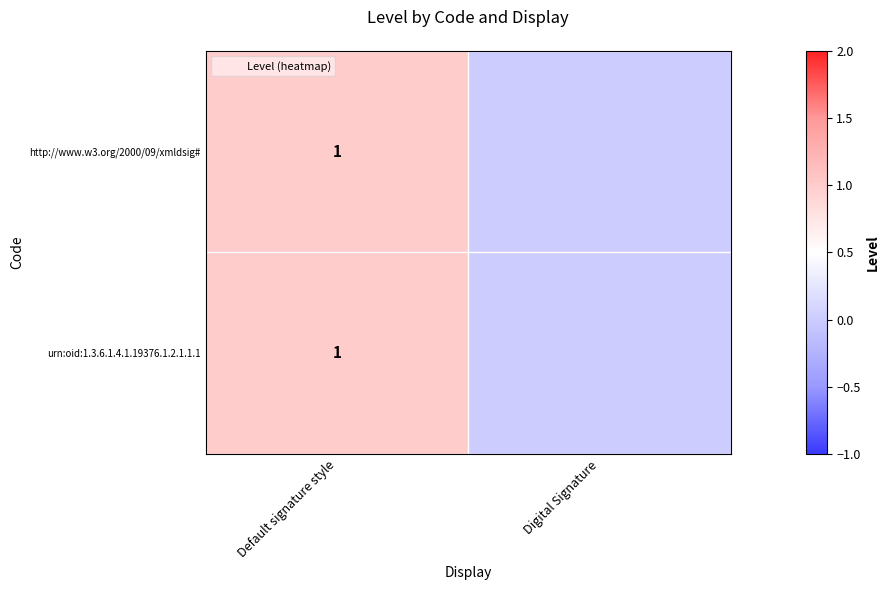

What is the difference between the http://www.w3.org/2000/09/xmldsig# values at Default signature style and Digital Signature?

1